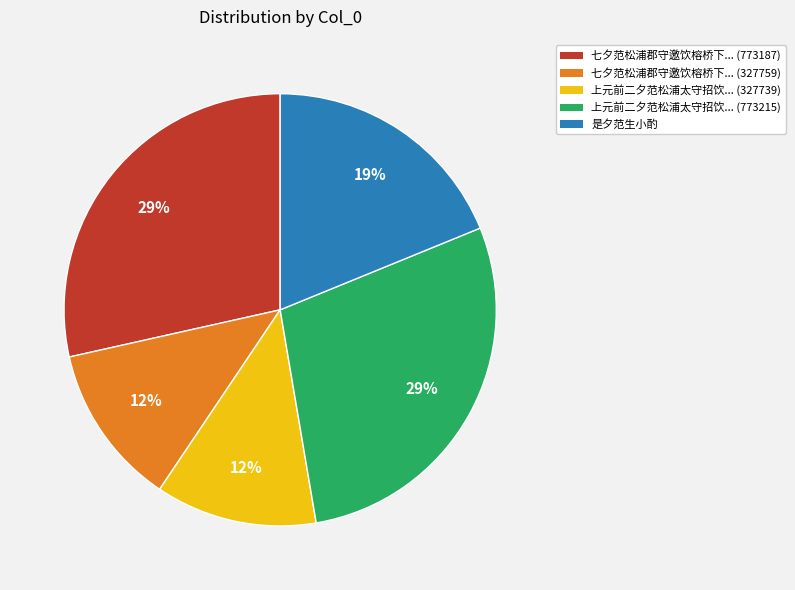

Is there any slice that represents more than half of the pie?

No